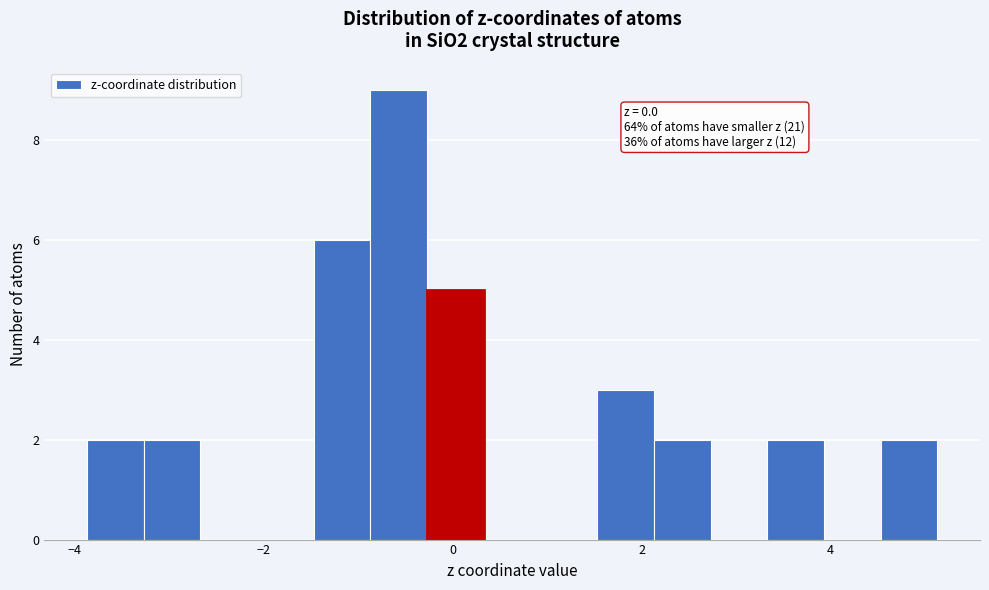

Read against the x-axis, roughly where is the centre of the tallest bar?

-0.6